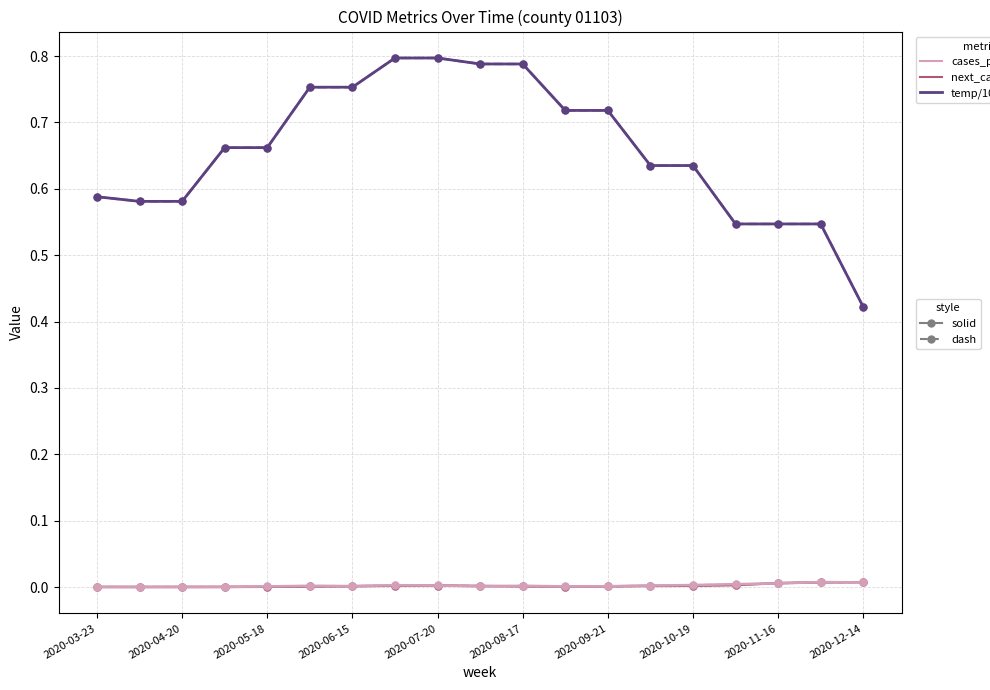

Does the chart display data point markers on the line(s)?

Yes